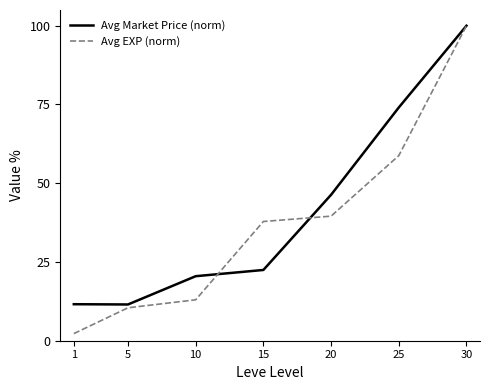

What are all the series names shown in the legend?

Avg Market Price (norm), Avg EXP (norm)